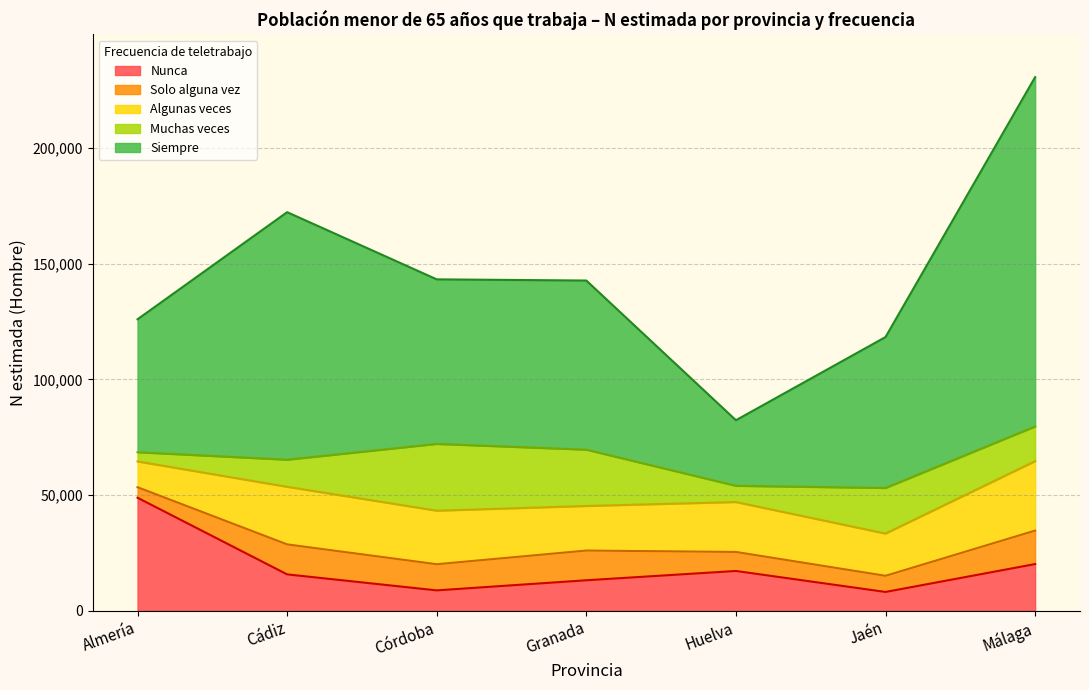

The Nunca series shows 8769 at Córdoba. True or false?

True